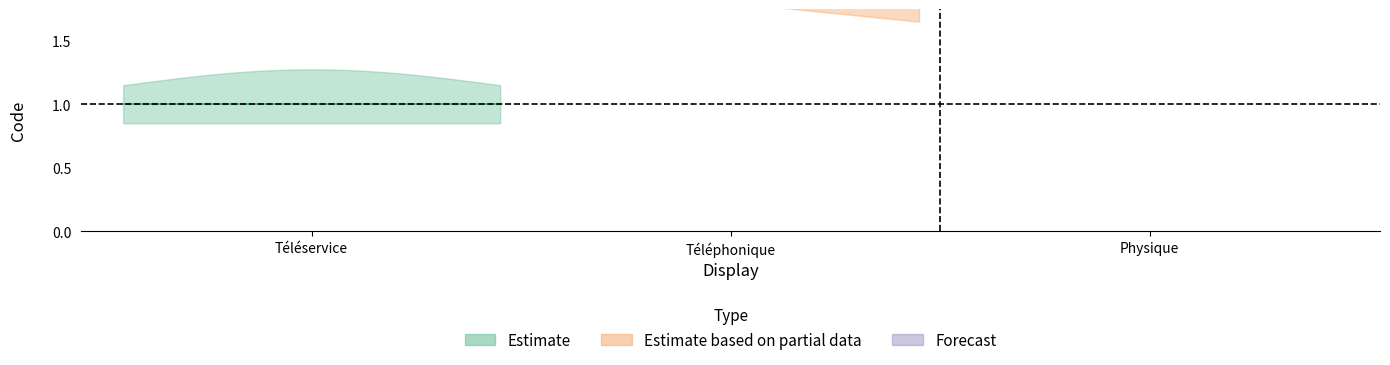

Does the chart have visible grid lines?

No